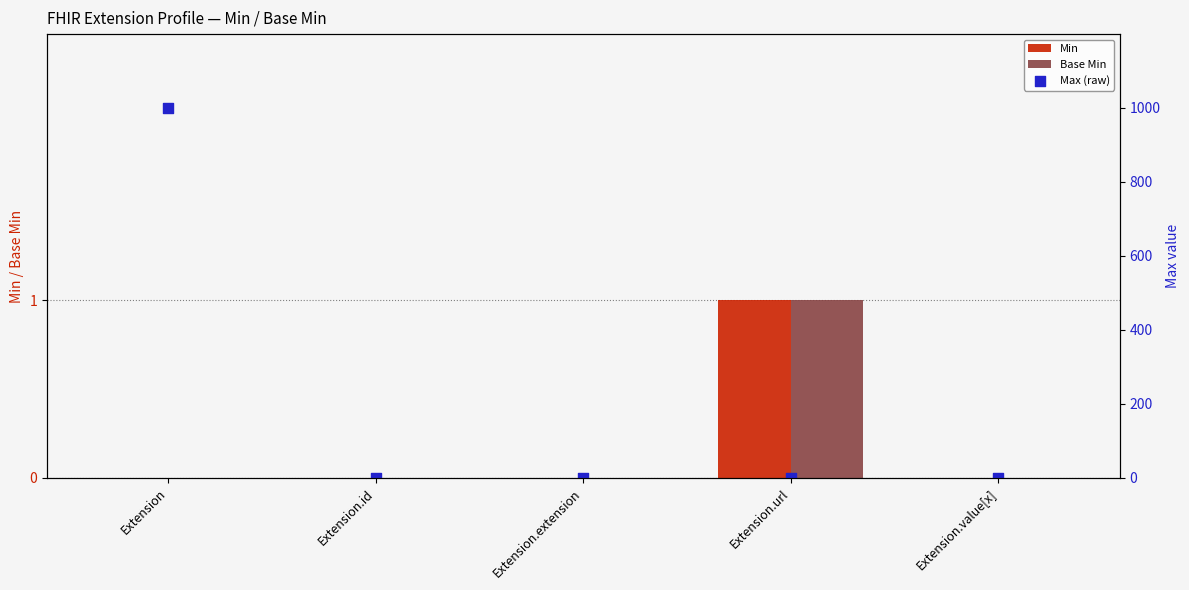

What is the total value across all series at Extension.id?

1